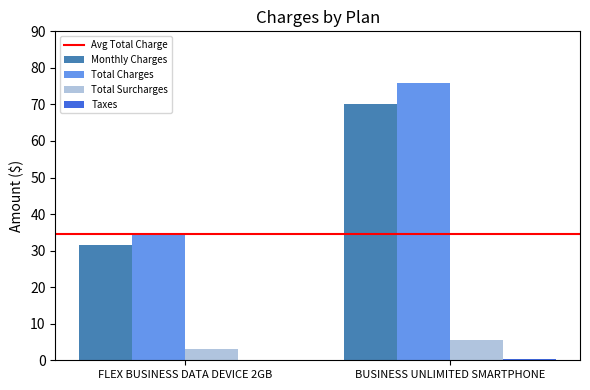

What is the total value across all series at FLEX BUSINESS DATA DEVICE 2GB?

69.1